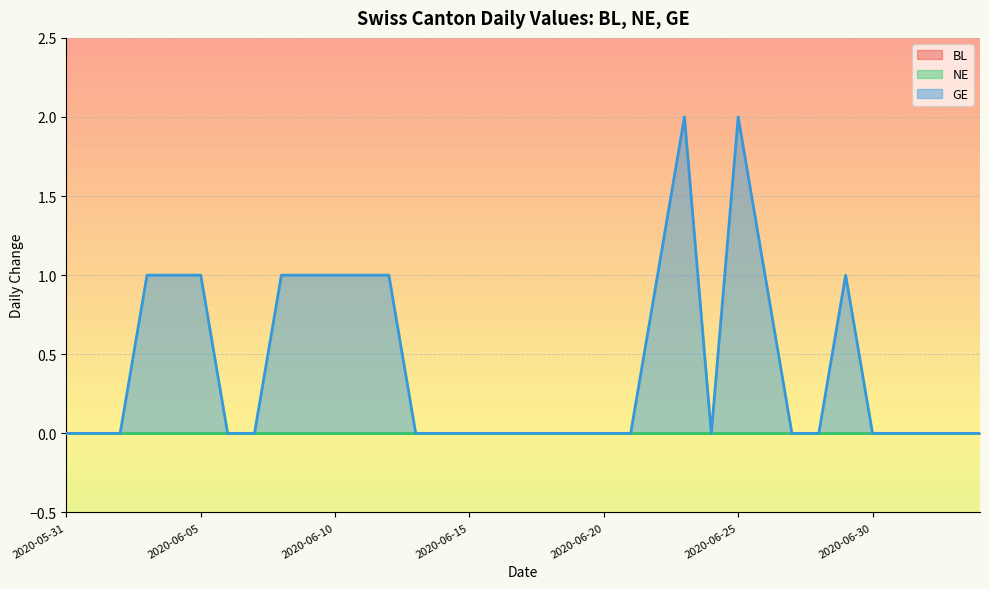

At which category does the chart reach its minimum across all series?

2020-05-31